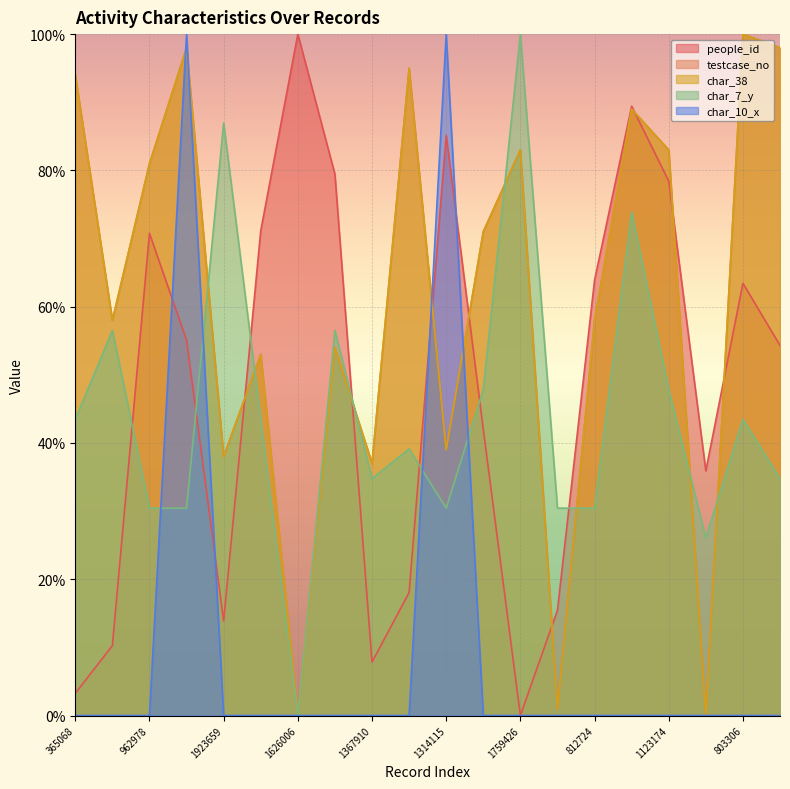

True or false: char_38 has a value of 58.0 at 1841415.

True